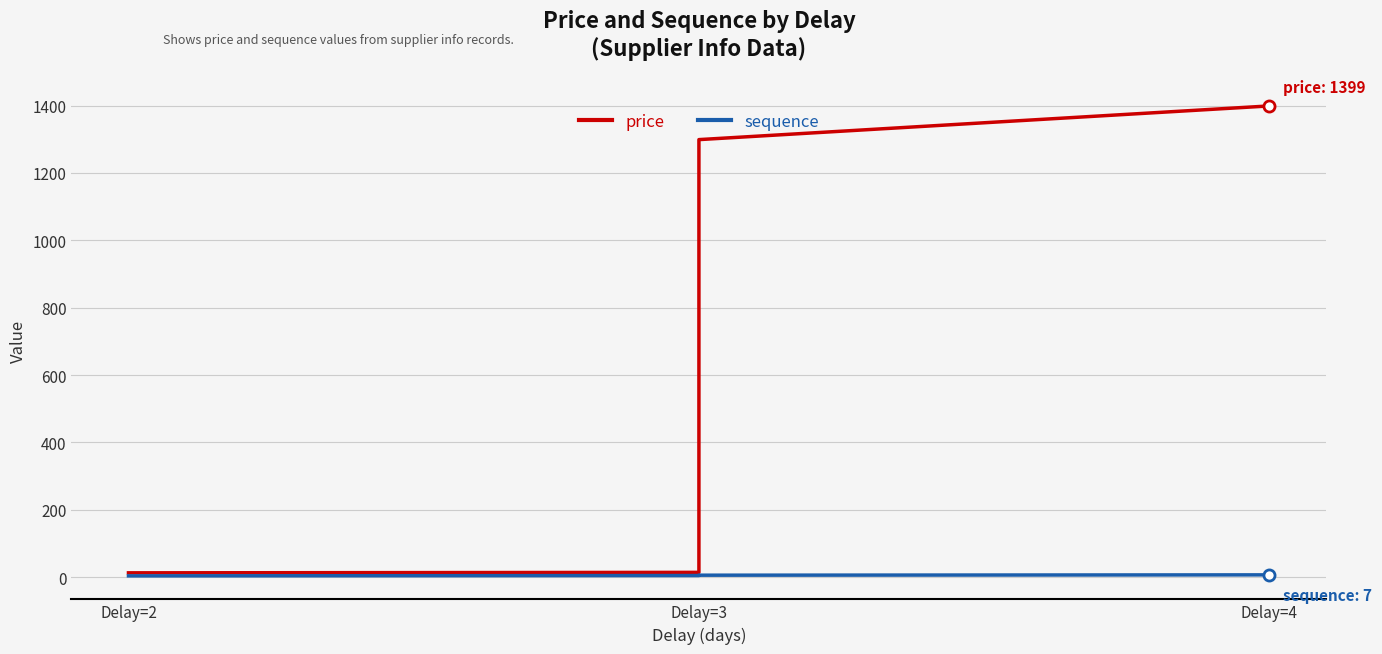

Rank the series by their maximum value, from highest to lowest.

price, sequence